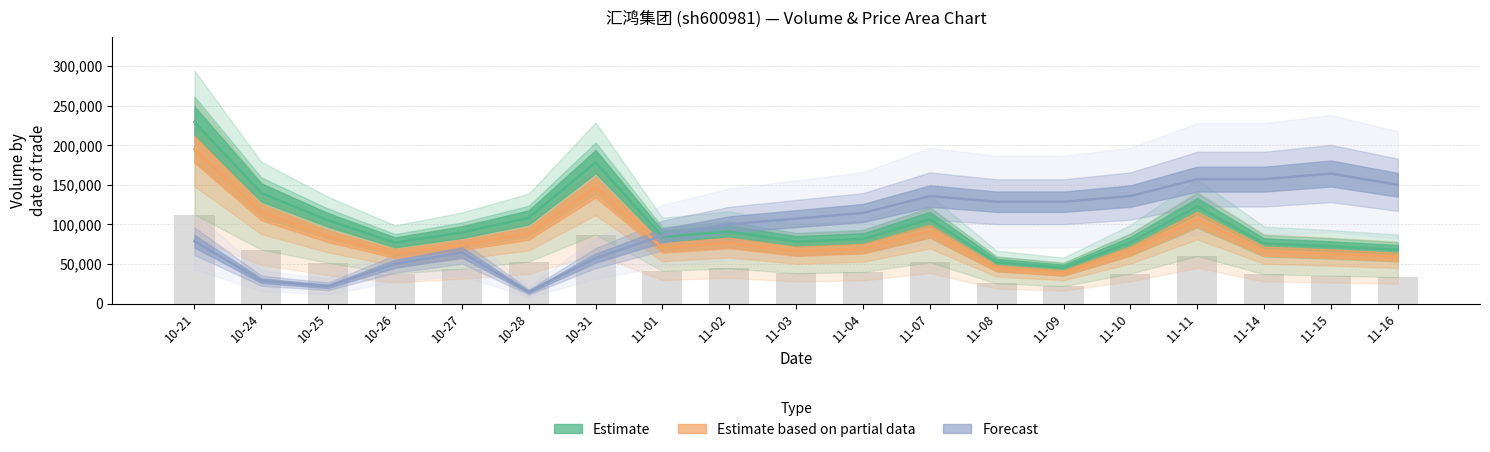

The chart shows a value of 19741.0 at 11-14. True or false?

False